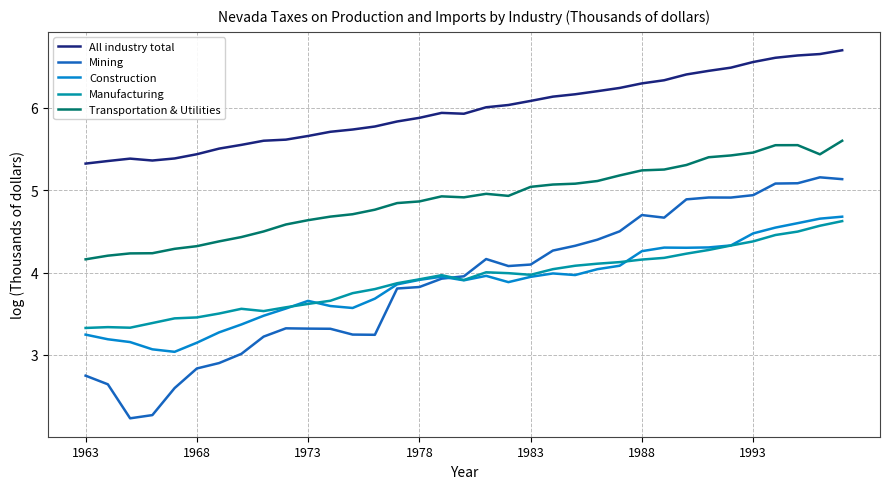

Which series has the largest total across all categories?

All industry total